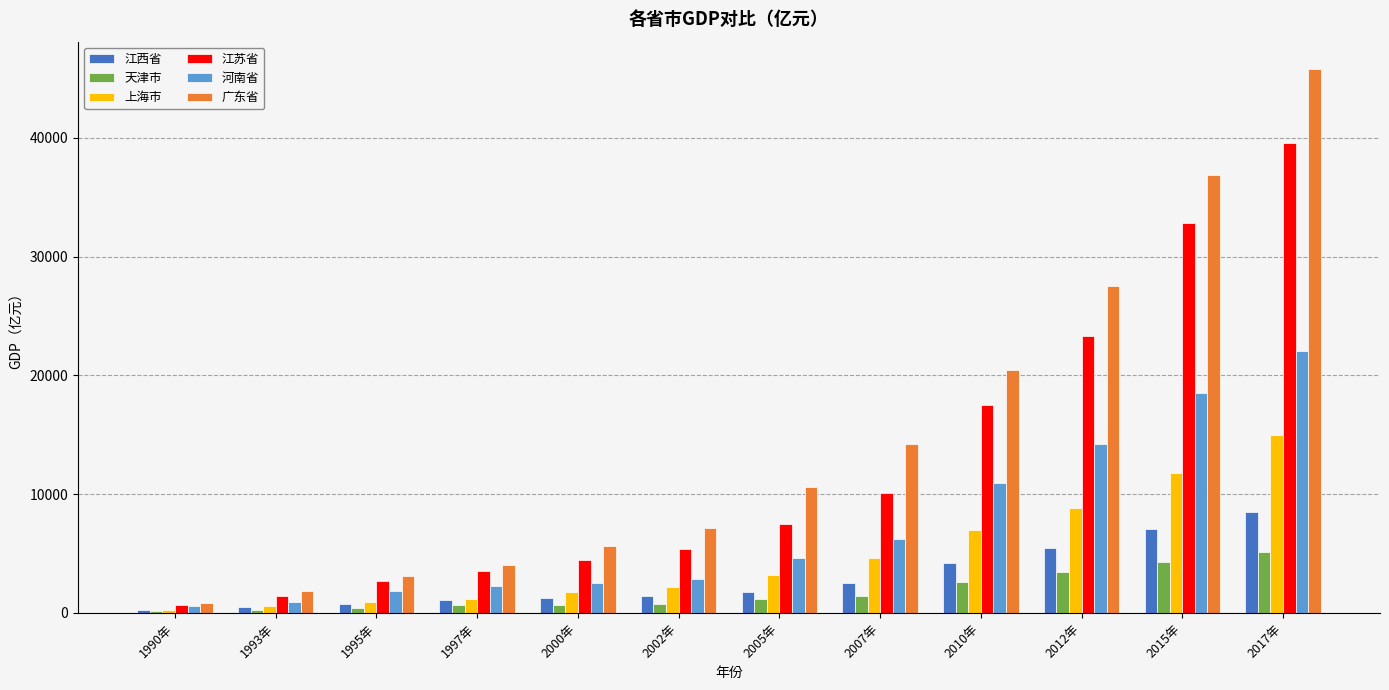

True or false: 江西省 has a value of 6205.6 at 2010年.

False